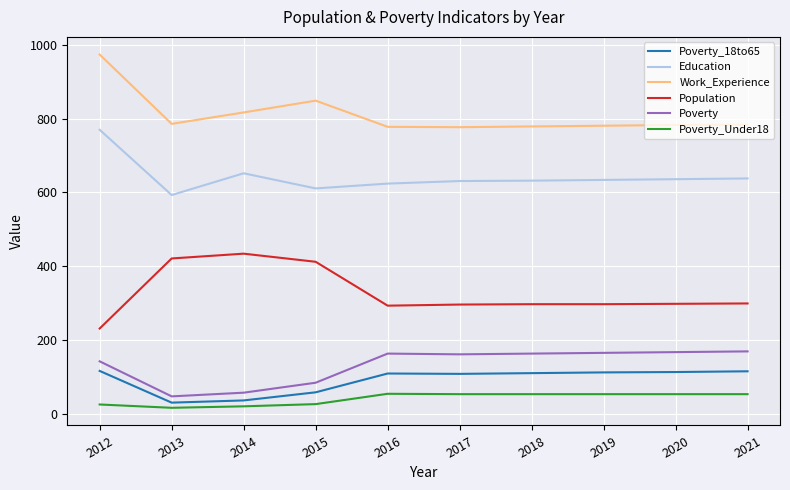

How many lines are shown in the chart?

6